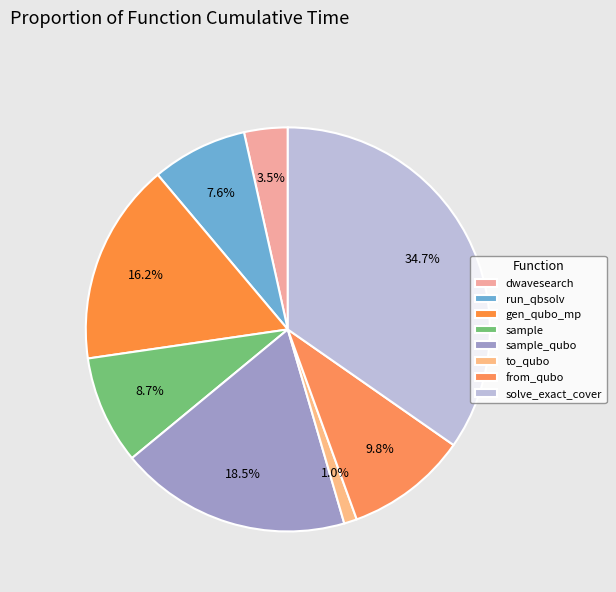

Does any single category account for the majority?

No